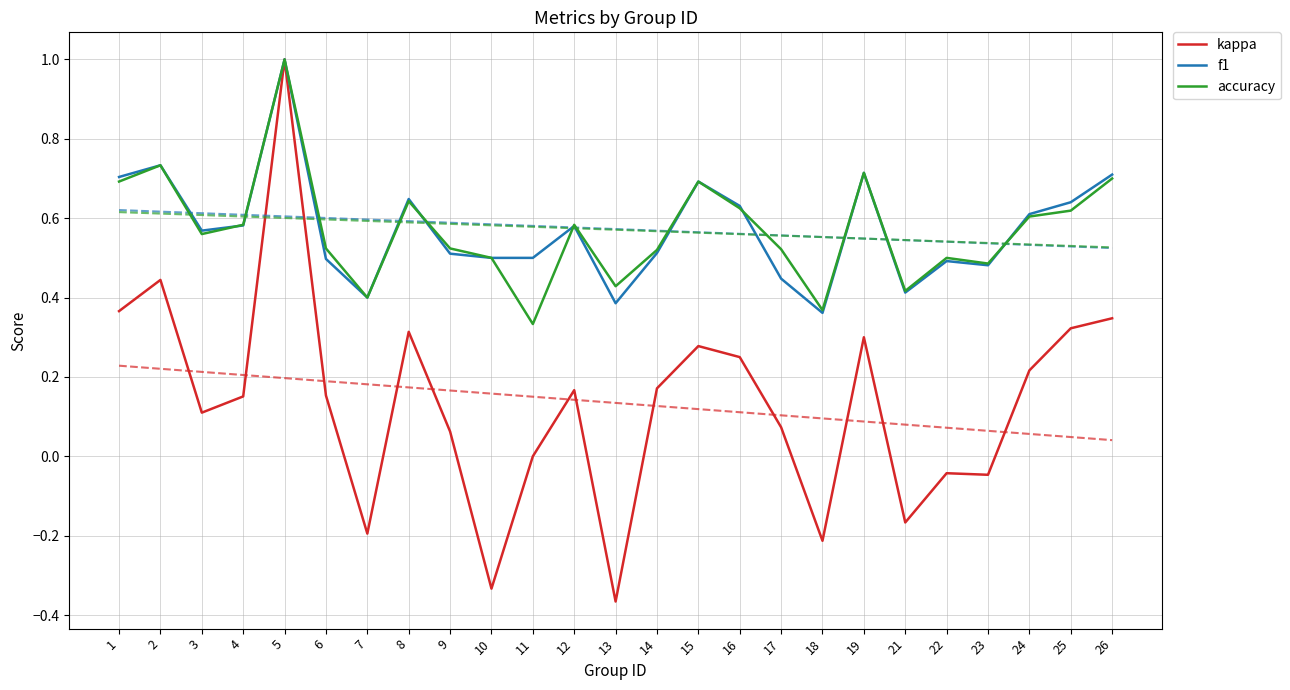

What is the approximate value of accuracy at 3?

0.6